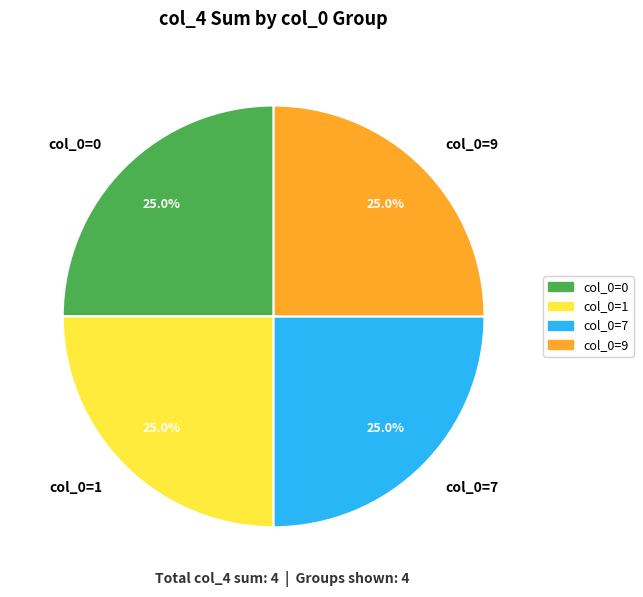

Is there any slice that represents more than half of the pie?

No